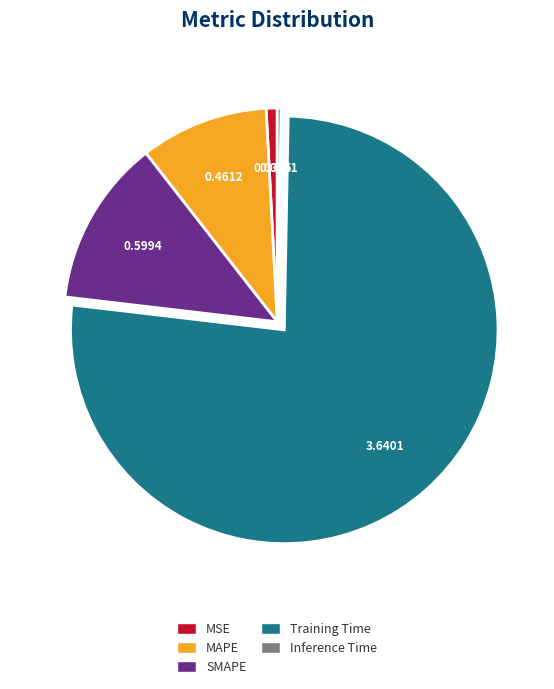

What is the largest slice in the pie chart?

Training Time